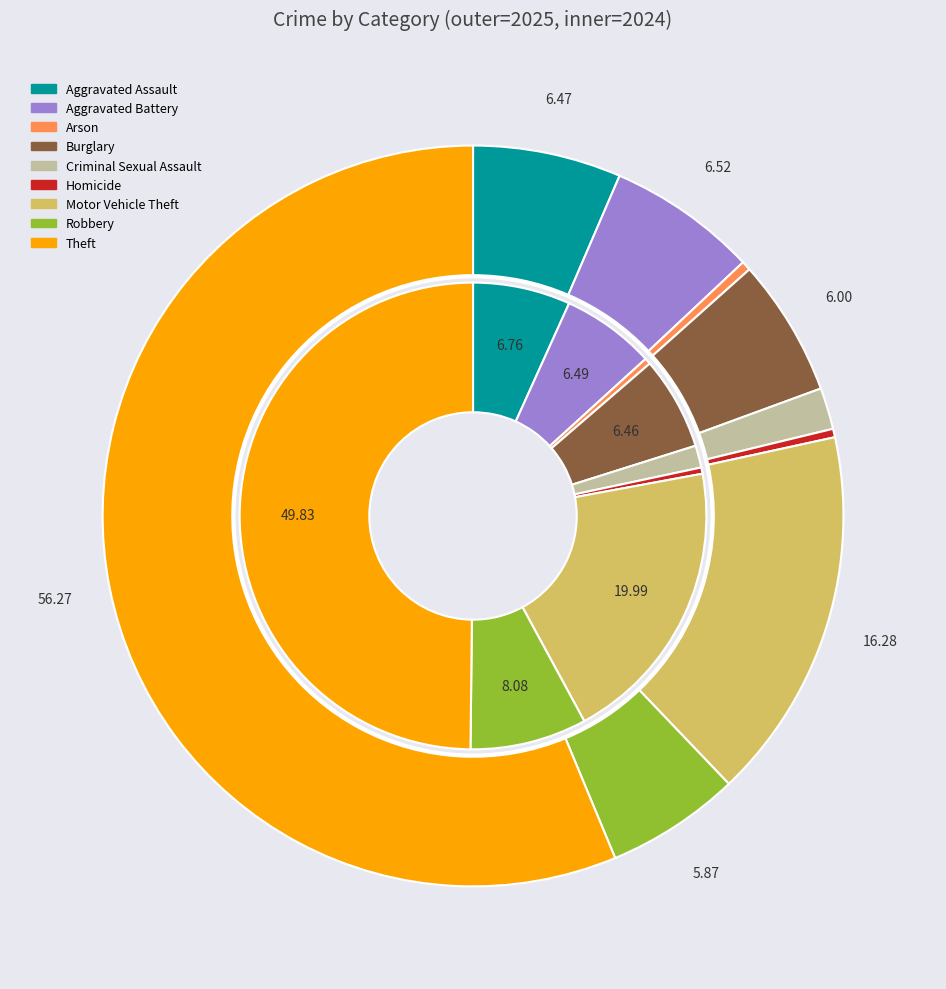

True or false: values_2025 accounts for 16% of the total.

False